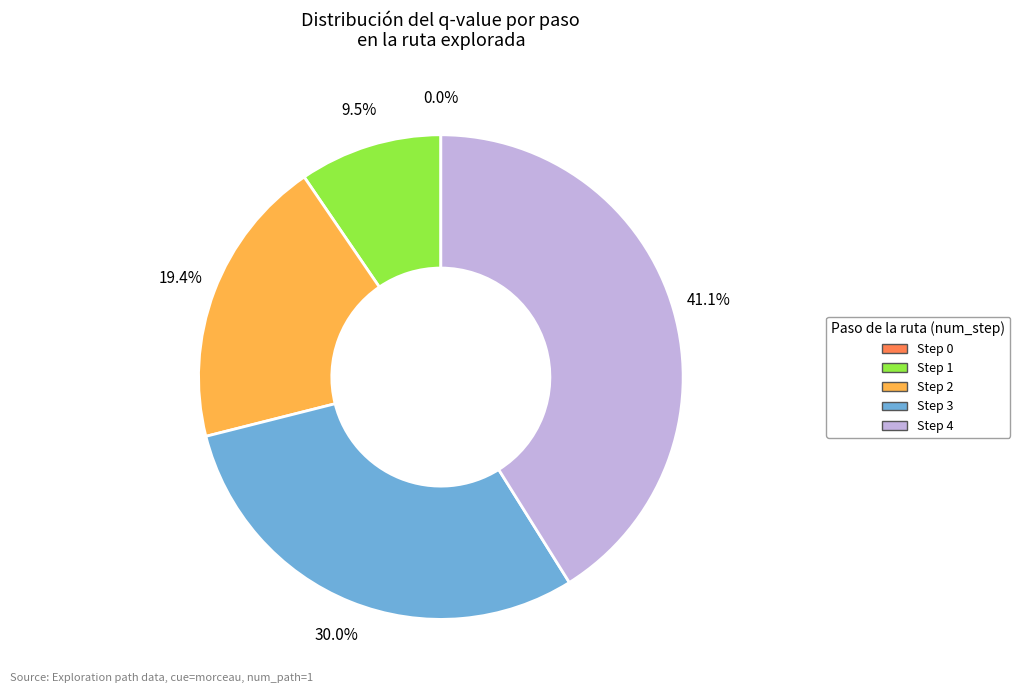

Is it true that Step 2 is 19% of the pie?

True